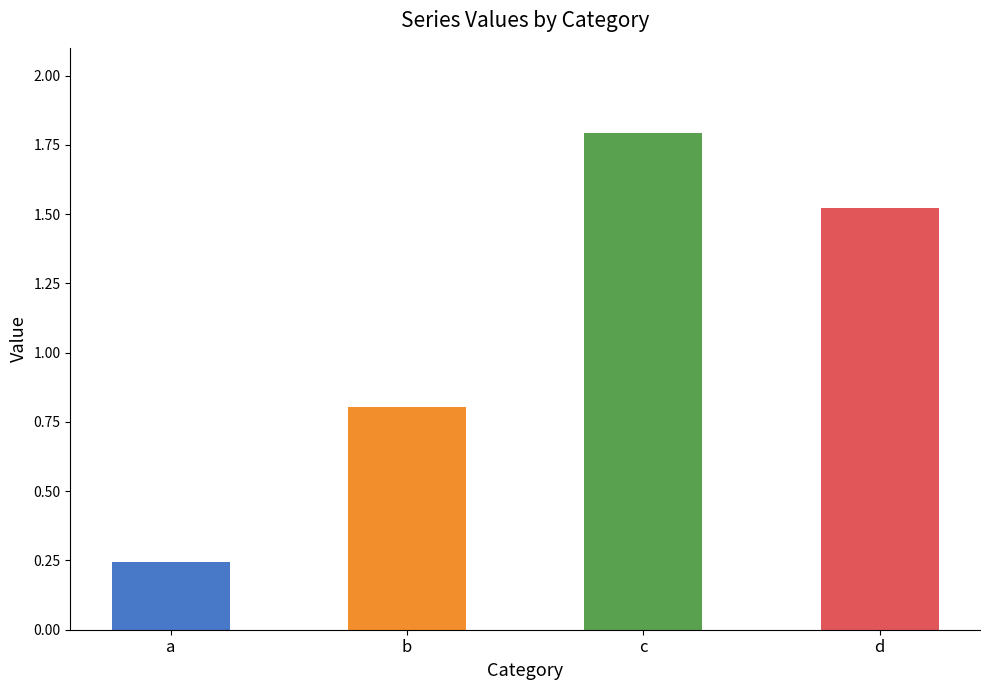

Rank the categories by value from lowest to highest.

a, b, d, c